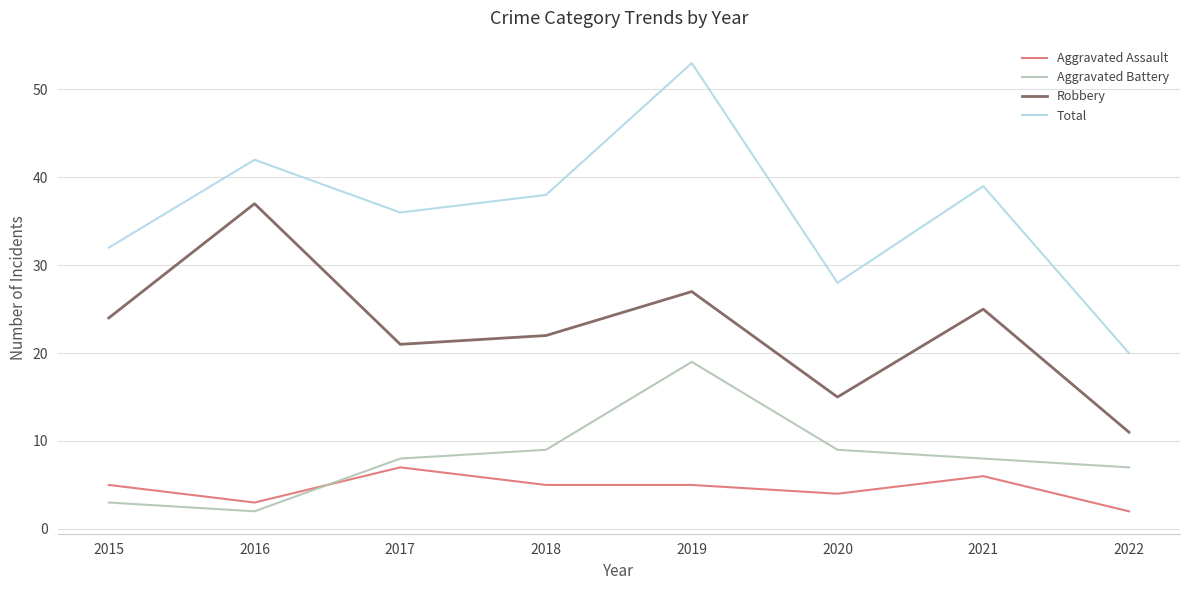

What is the spread (max minus min) of values at 2015?

29